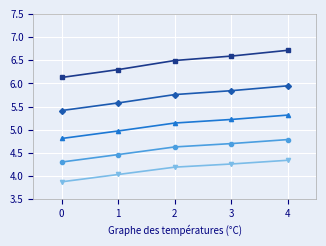

Does the chart have visible grid lines?

Yes